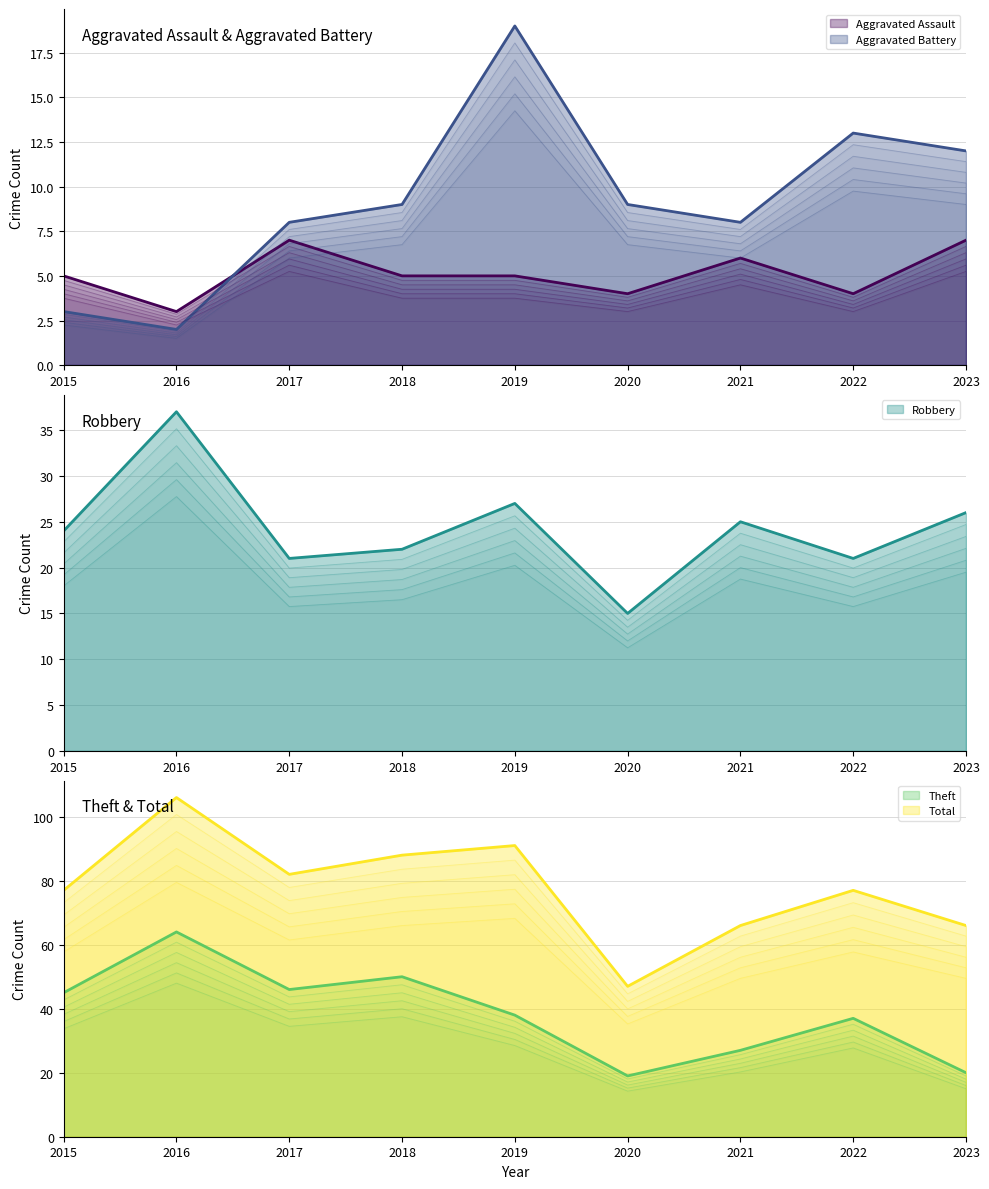

What are all the series names shown in the legend?

Aggravated Assault, Aggravated Battery, Robbery, Theft, Total